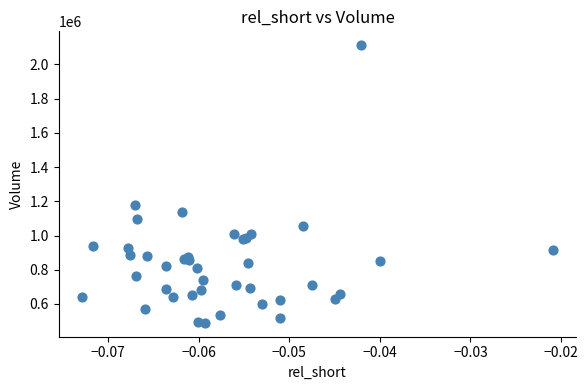

What Y value in the scatter plot is closest to 1301000?

1177400